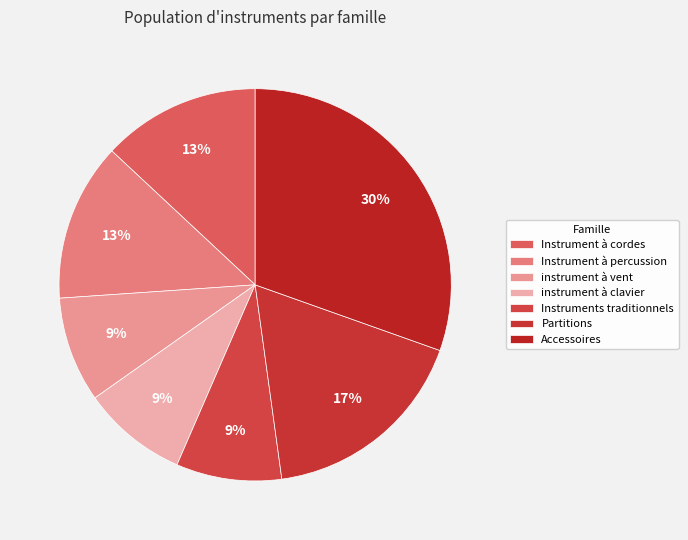

How many slices are in this pie chart?

7